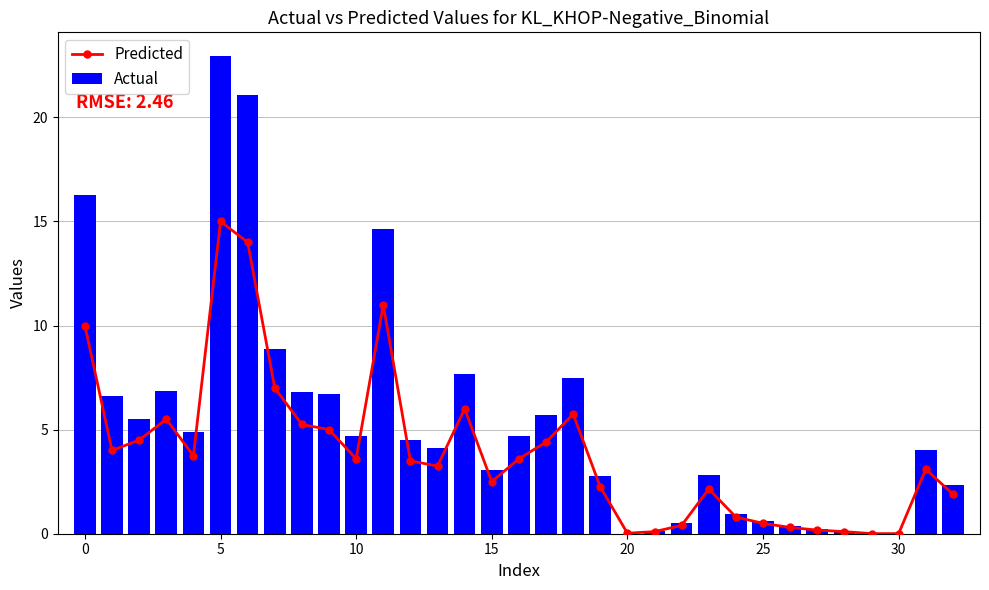

What is the difference between the second highest and minimum values in the Predicted series?

14.0